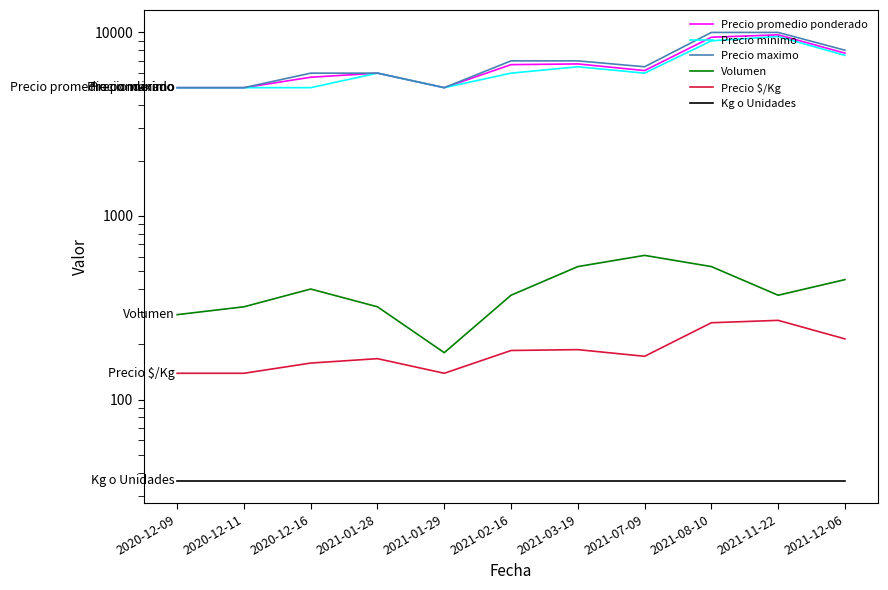

Between 2020-12-09 and 2021-11-22, which is larger?

2021-11-22